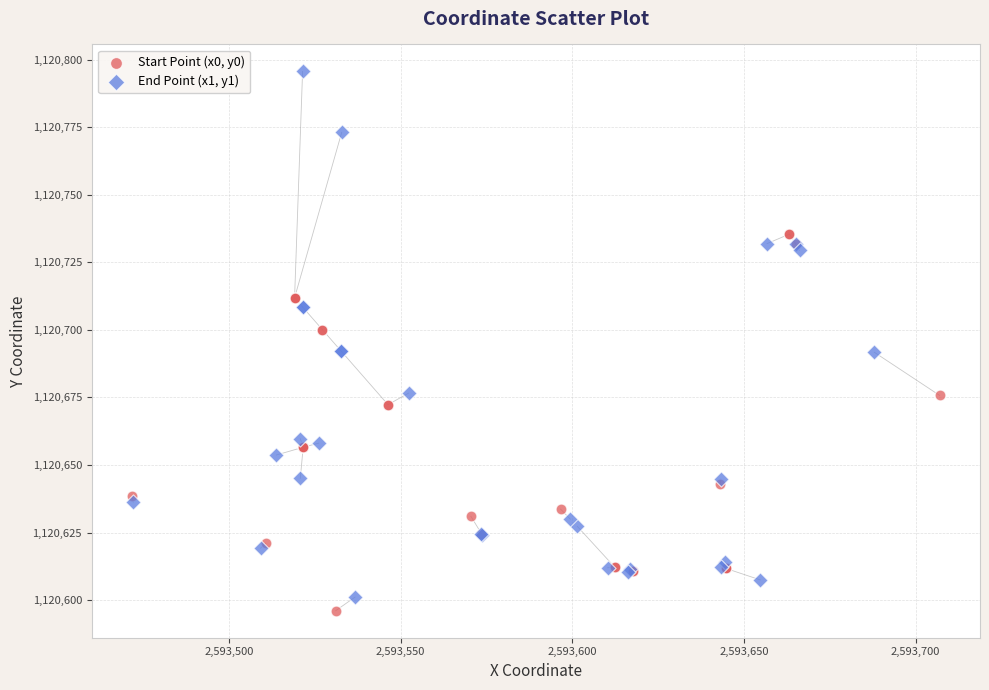

Which series reaches the maximum Y coordinate?

End Point (x1, y1)